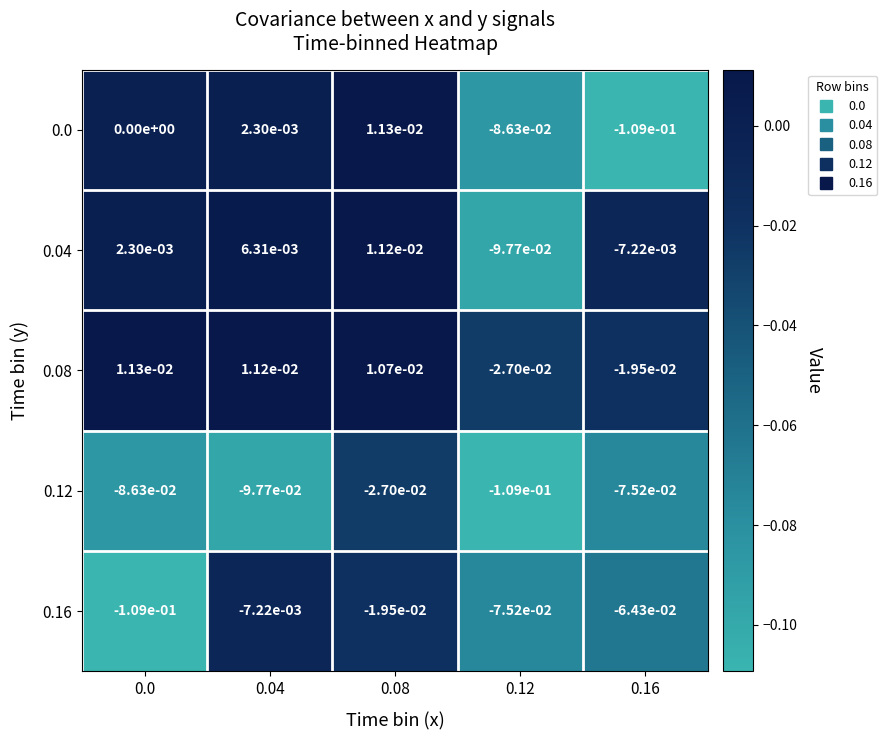

Is the value of 0.0 at 0.04 greater than the value of 0.08 at 0.08?

No